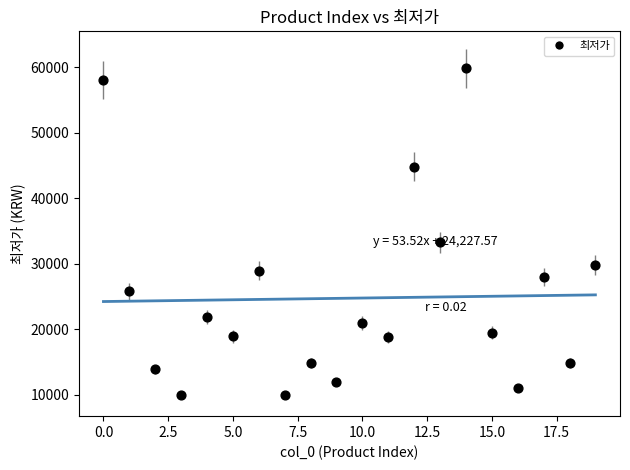

What is the range of Y values (max minus min)?

49900